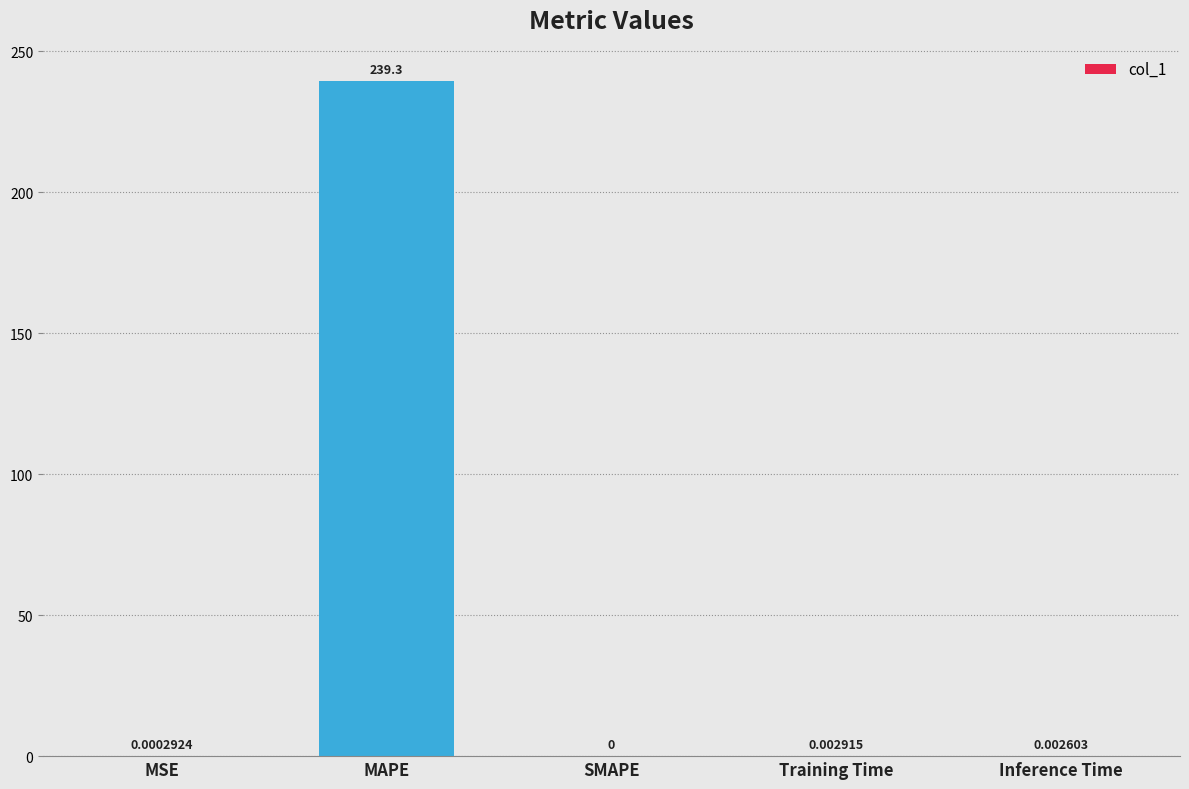

What is the average value?

47.9